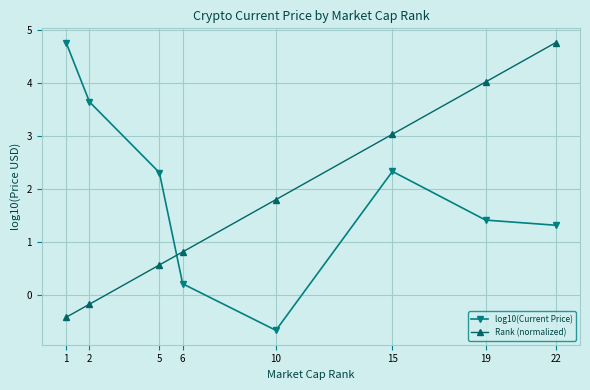

Reading left to right, list all the values displayed in this chart.

log10(Current Price): 4.8	3.6	2.3	0.2	-0.7	2.3	1.4	1.3
Rank (normalized): -0.4	-0.2	0.6	0.8	1.8	3.0	4.0	4.8